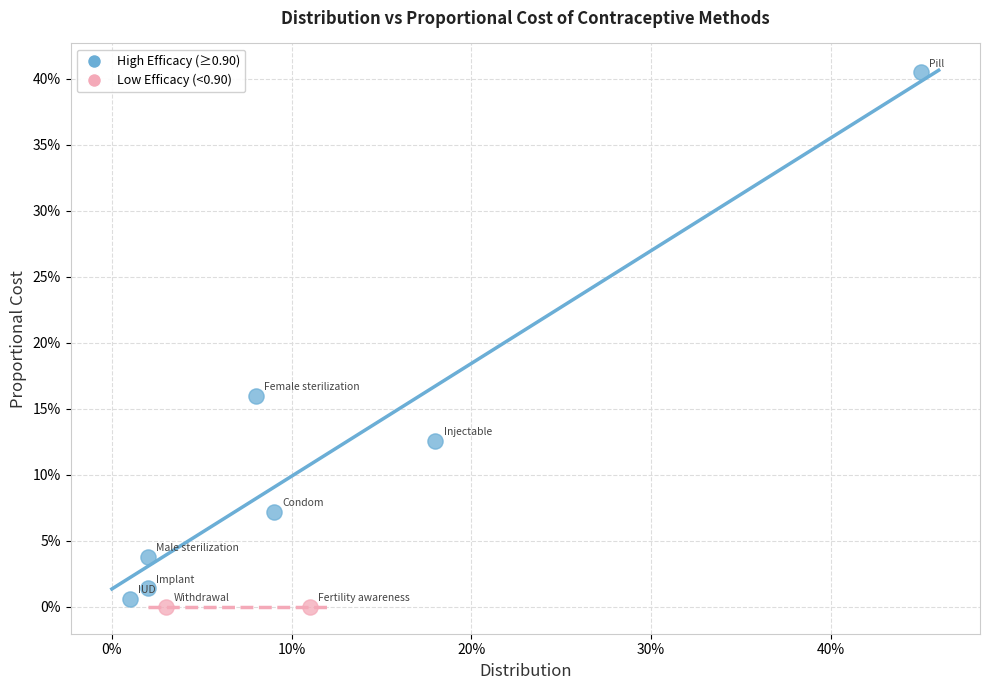

What are all the series names shown in the legend?

High Efficacy (≥0.90), Low Efficacy (<0.90)